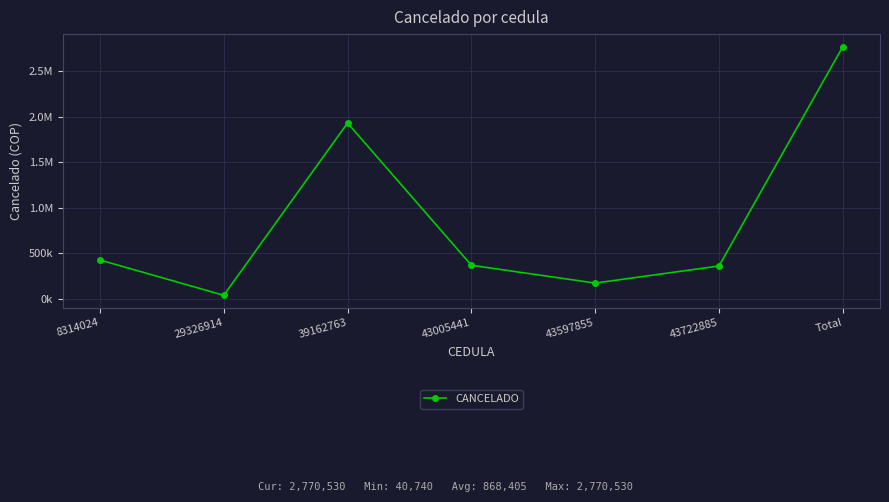

At which category does the data reach its first local valley?

29326914